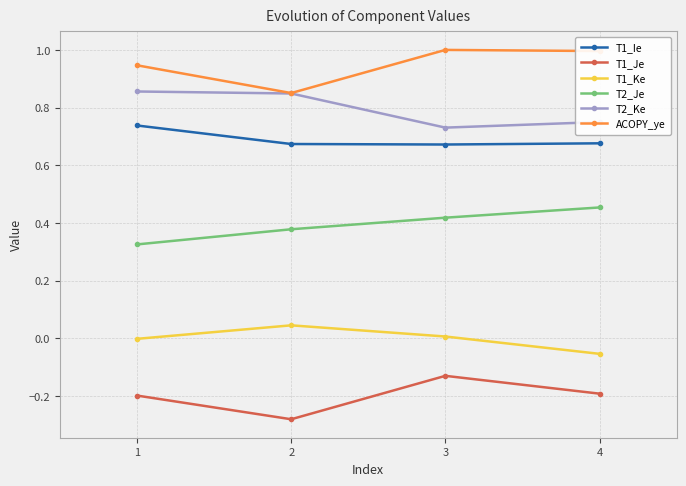

What is the maximum value shown in the chart?

1.0